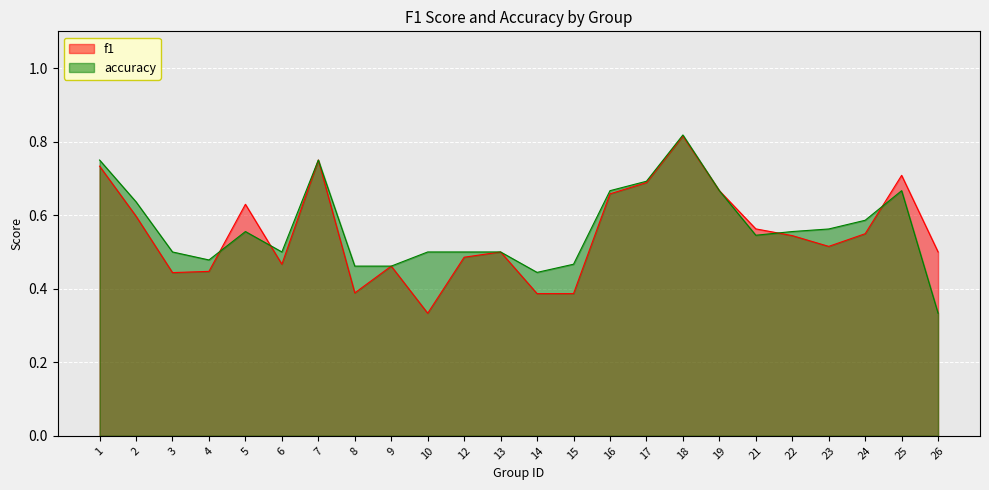

At which label is accuracy closest to 0?

26